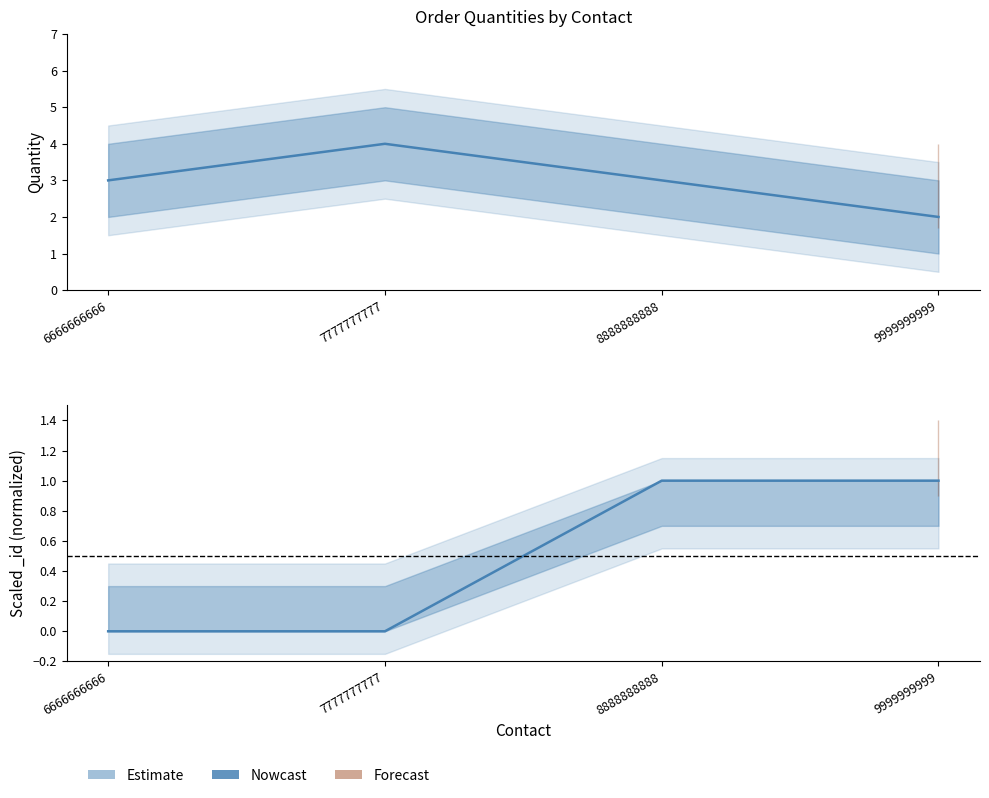

What is the value of the 3rd point from the left?

3